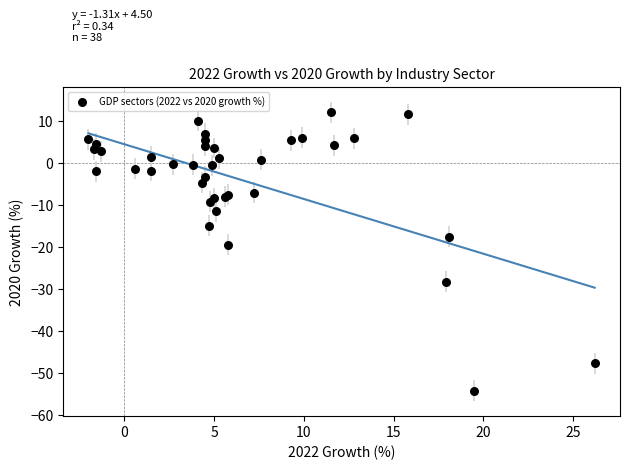

What Y value in the scatter plot is closest to -21?

-19.5